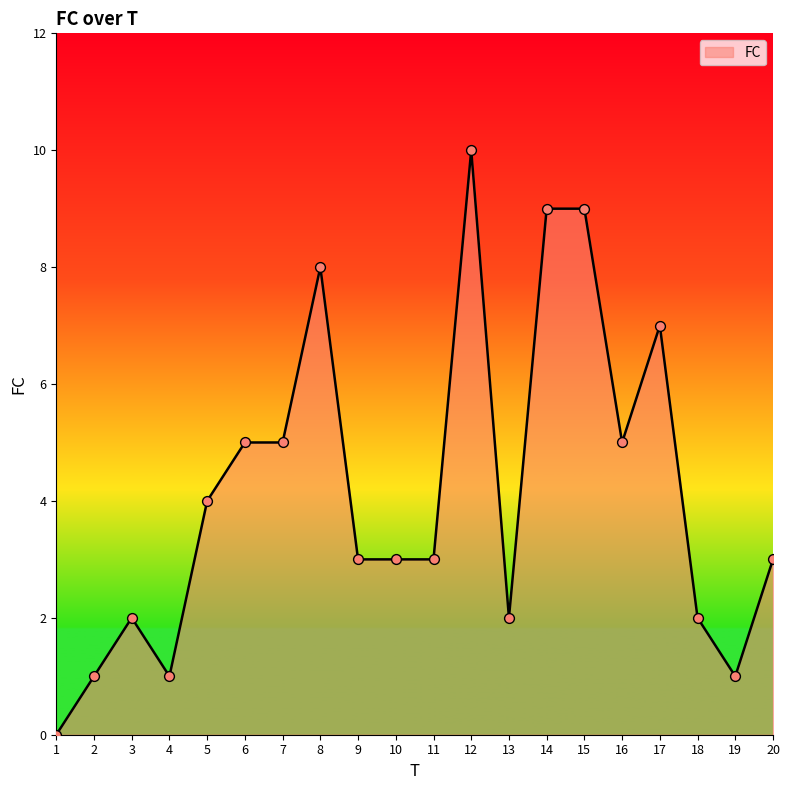

What is the change in value from 2 to 16?

+4